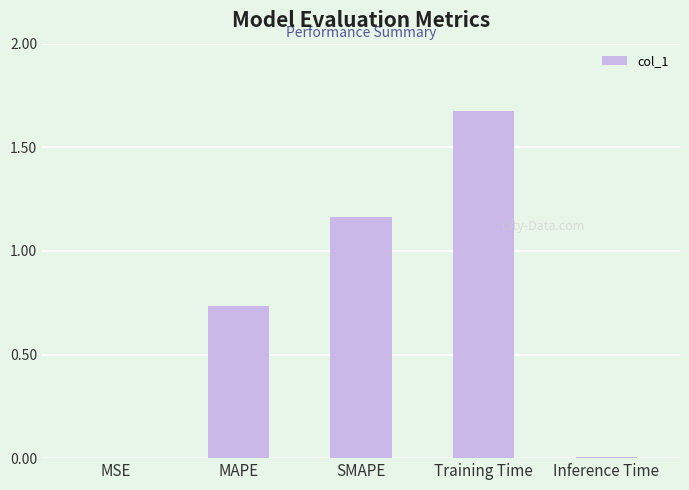

True or false: the data shows 0.0 at Inference Time.

True